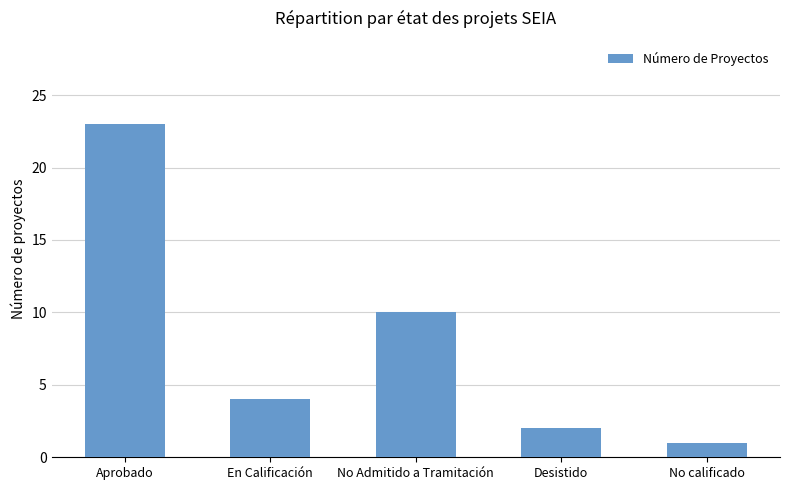

At which category does the chart reach its peak across all series?

Aprobado